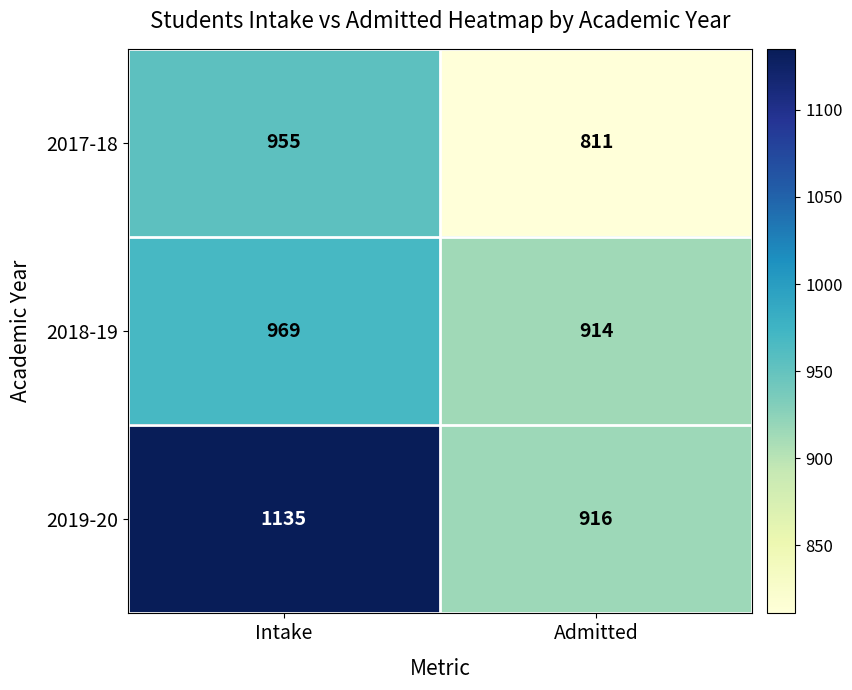

What is the lowest value of the 2018-19 series?

914